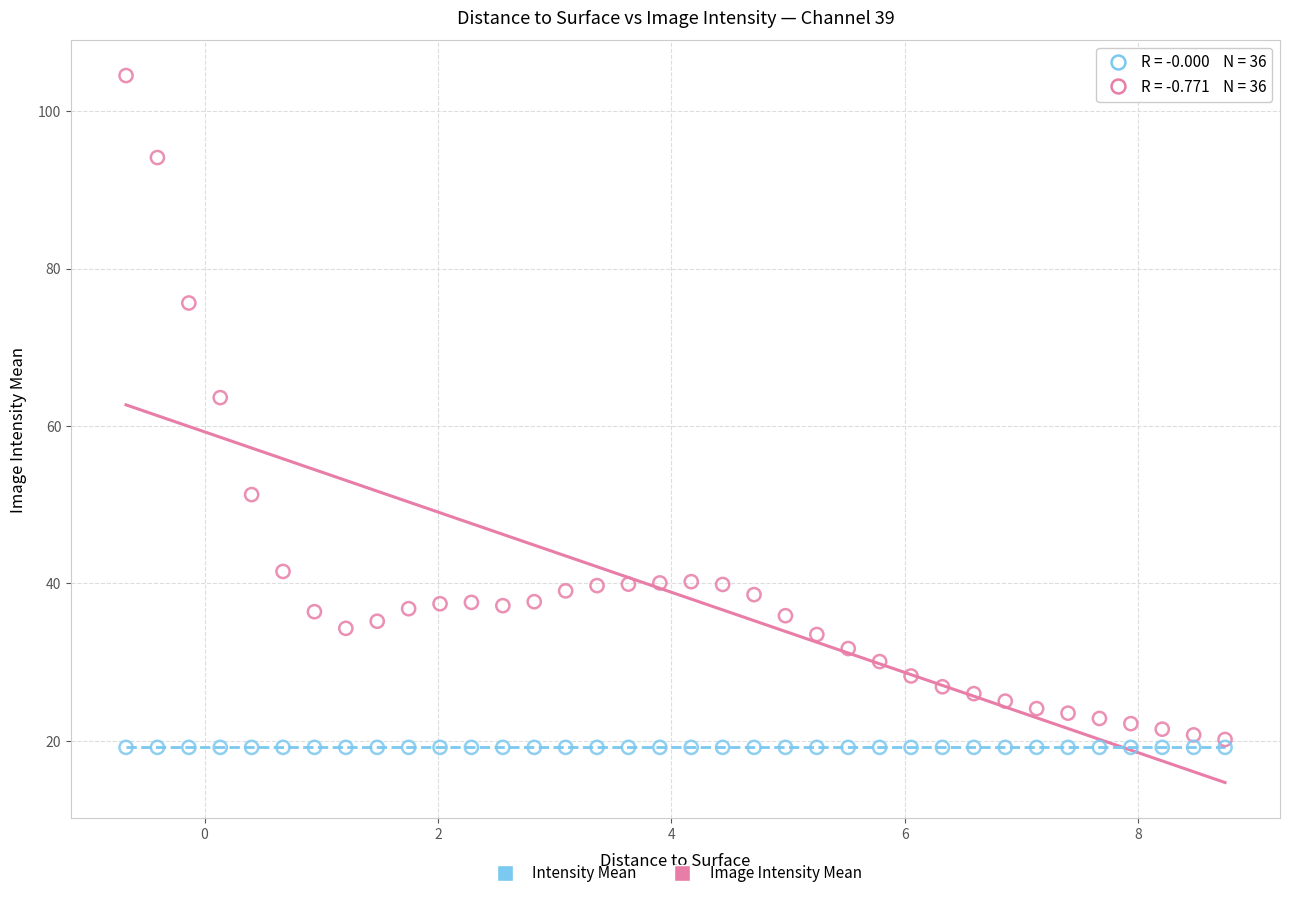

Which series reaches the maximum Y coordinate?

Image Intensity Mean